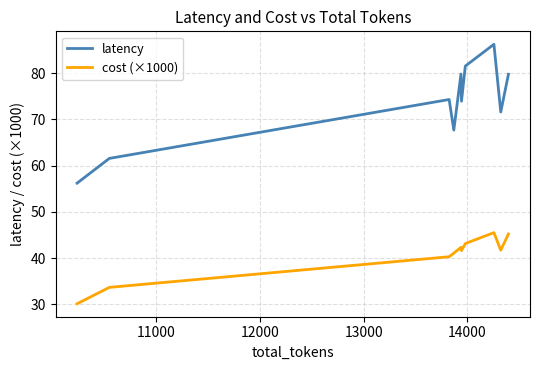

How many interior local valleys does the cost (×1000) series have?

2